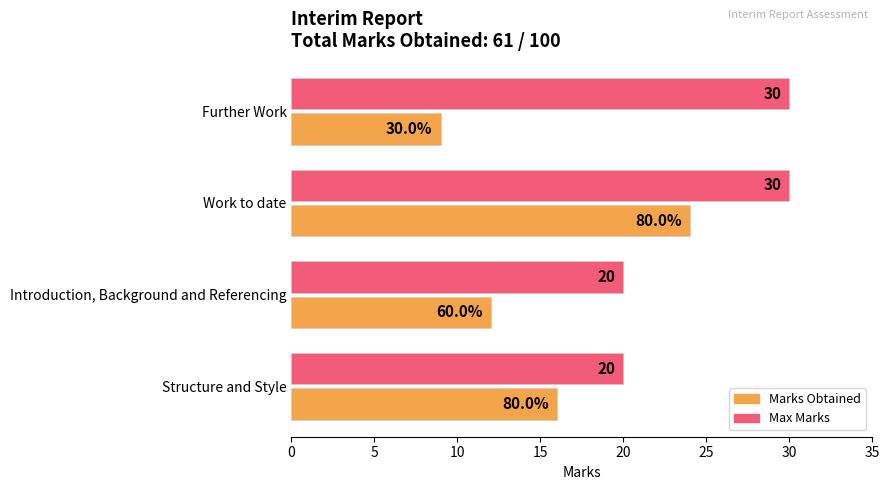

True or false: Marks Obtained has a value of 6 at Introduction, Background and Referencing.

False